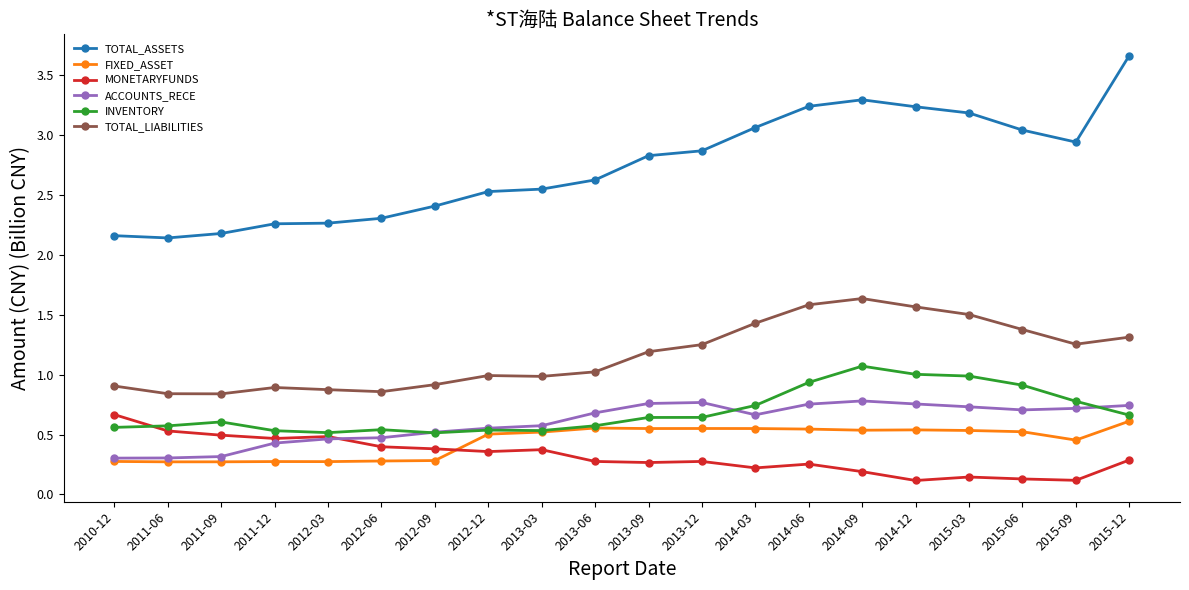

At how many categories does at least one series exceed 2?

20